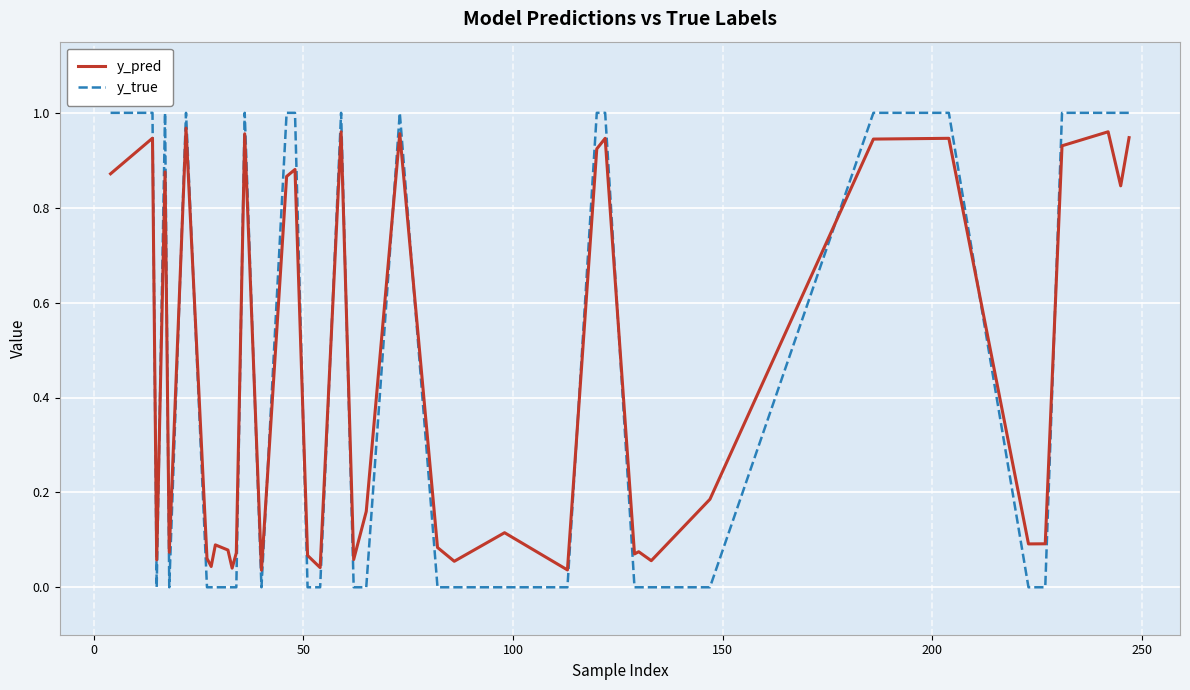

Rank the series by their maximum value, from lowest to highest.

y_pred, y_true